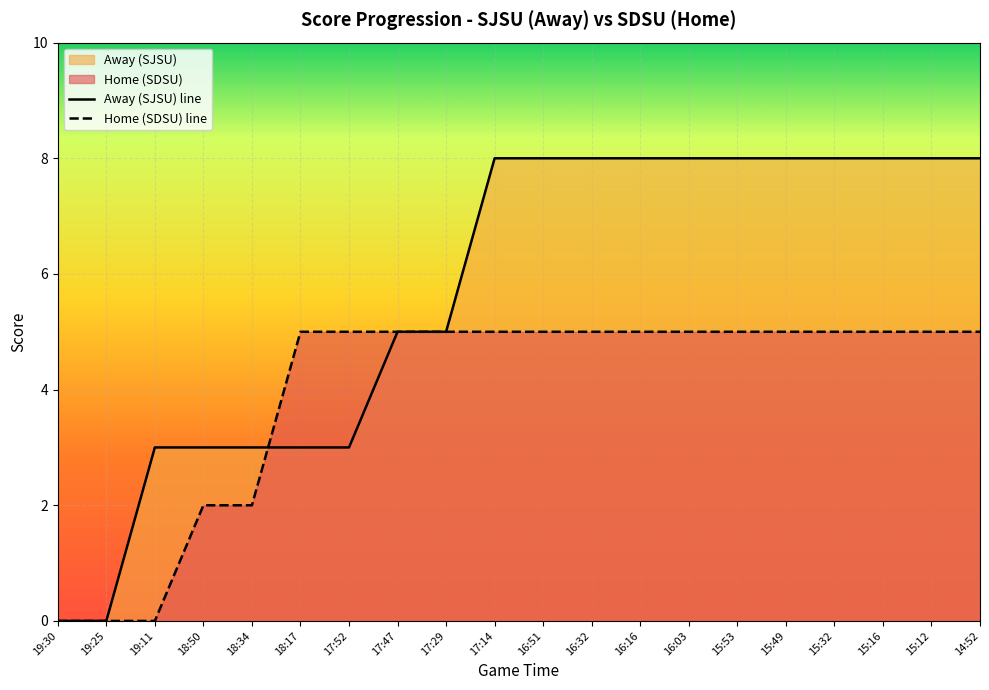

True or false: Home has more than 0 points higher than both neighbors.

False